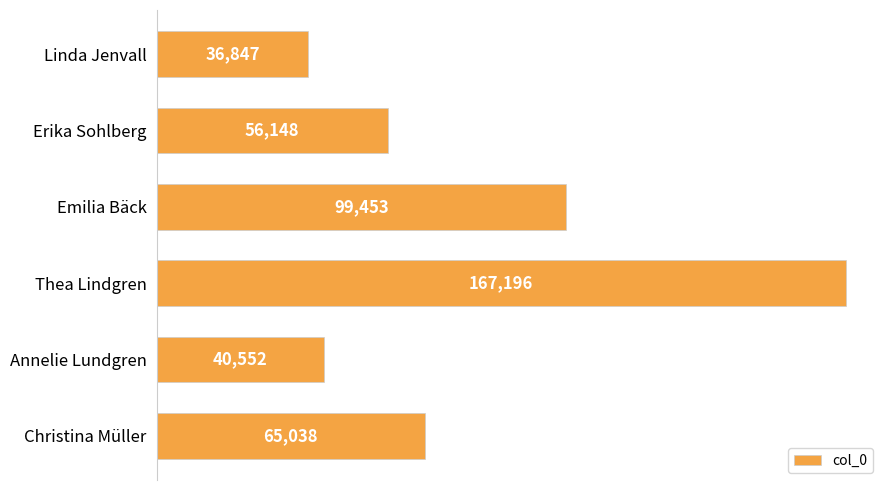

What is the sum of all values?

465234